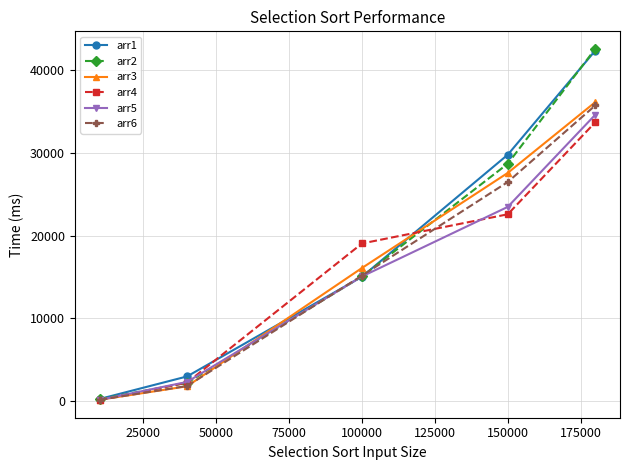

True or false: arr1 has more than 1 interior local peaks.

False